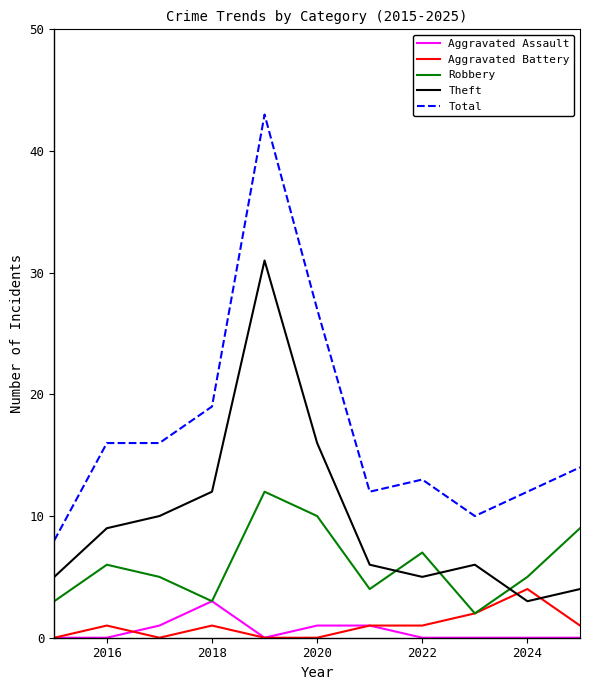

What is the sum of all Aggravated Battery values?

11